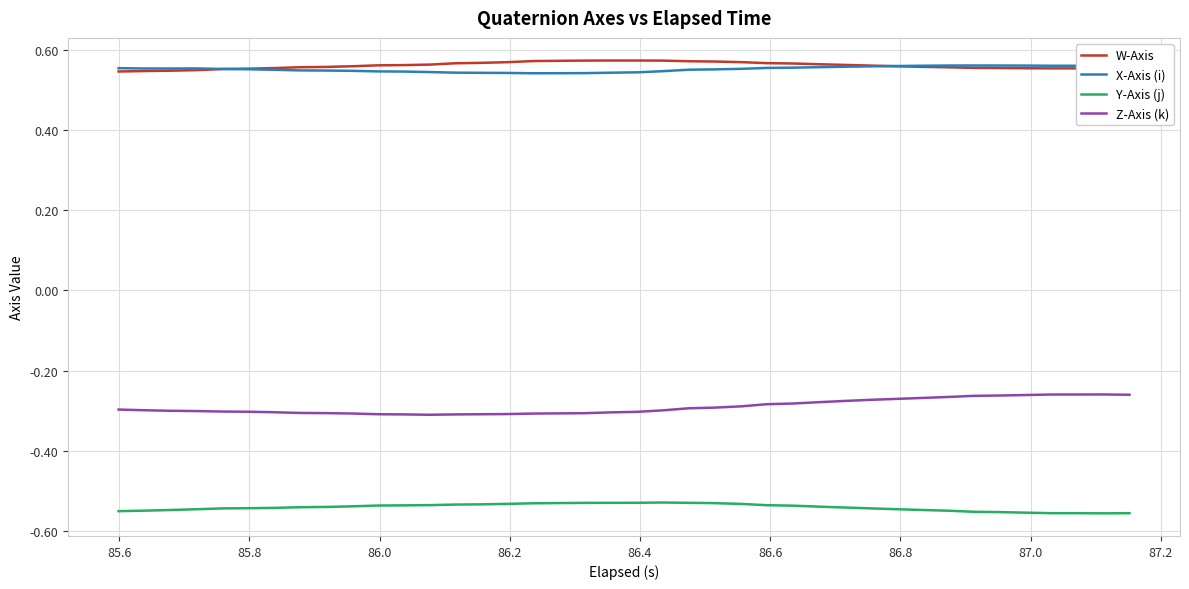

True or false: X-Axis (i) and Y-Axis (j) cross at least once.

False